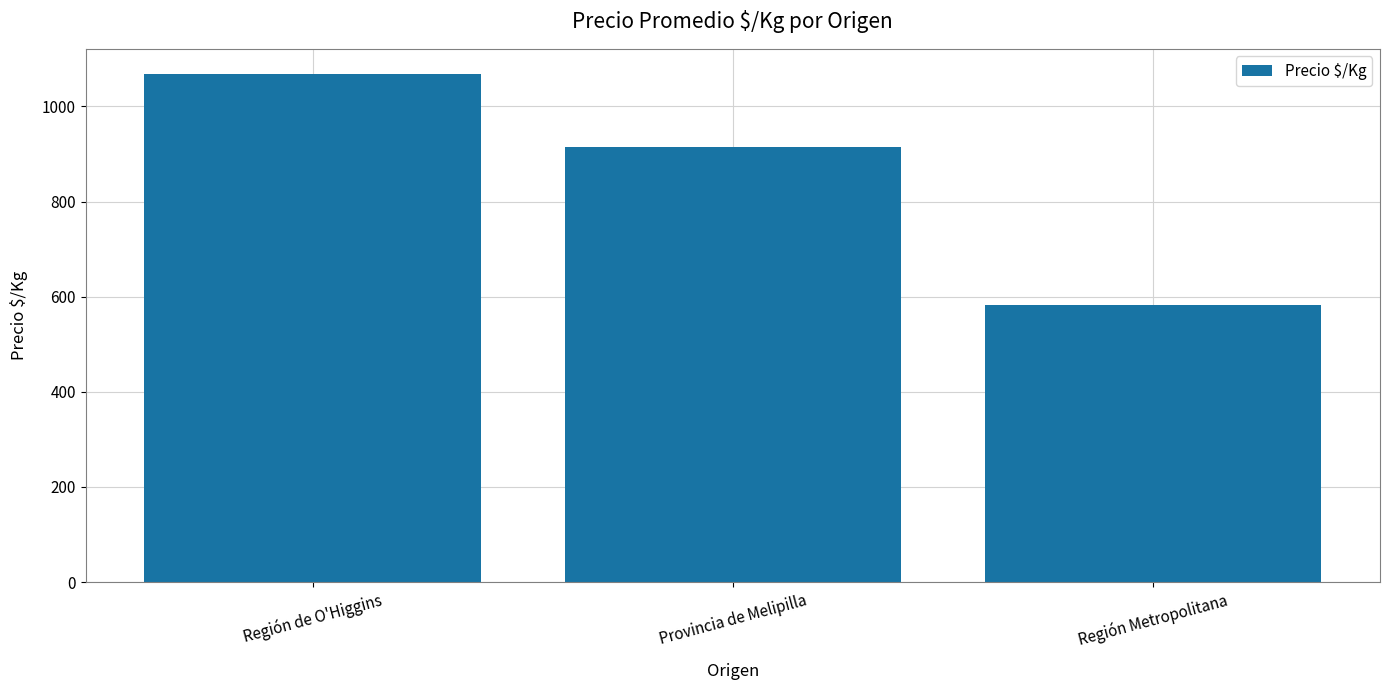

Which has a higher value, Región de O'Higgins or Región Metropolitana?

Región de O'Higgins